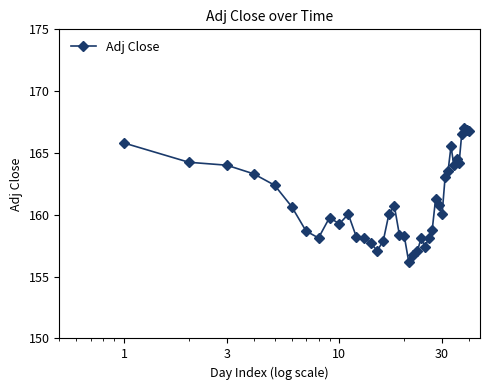

What is the greatest value displayed?

167.0